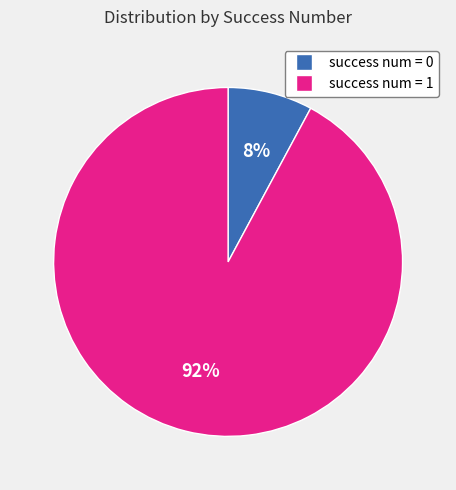

Count the number of slices in the pie.

2